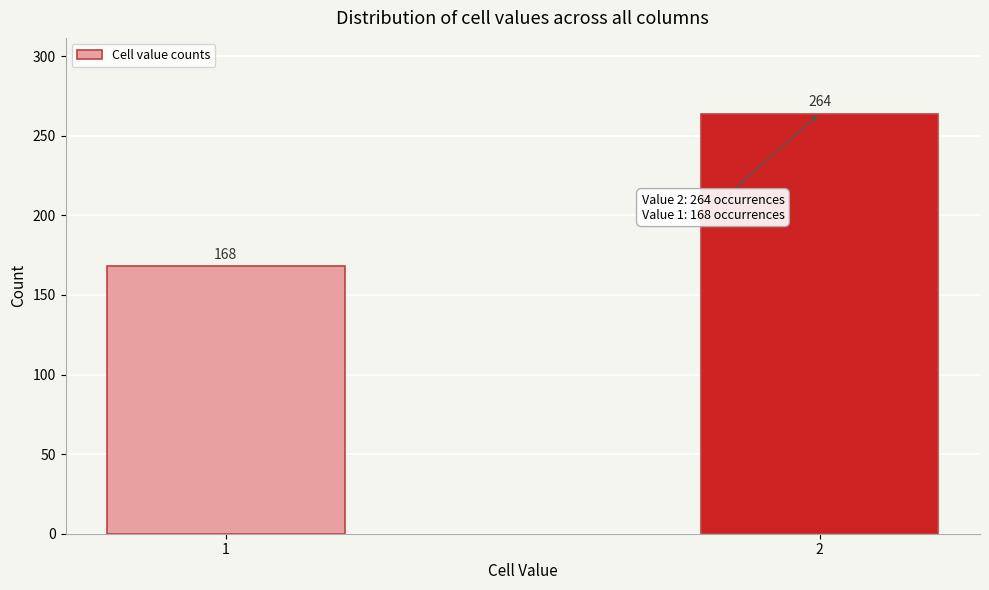

Reading left to right, what are all the values shown in this chart?

168	264